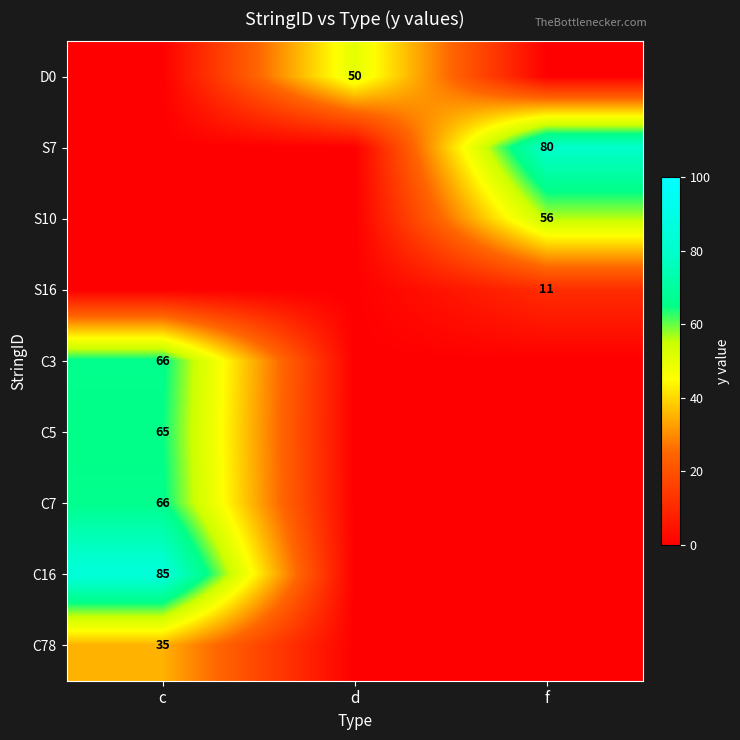

The C5 series shows 86 at c. True or false?

False